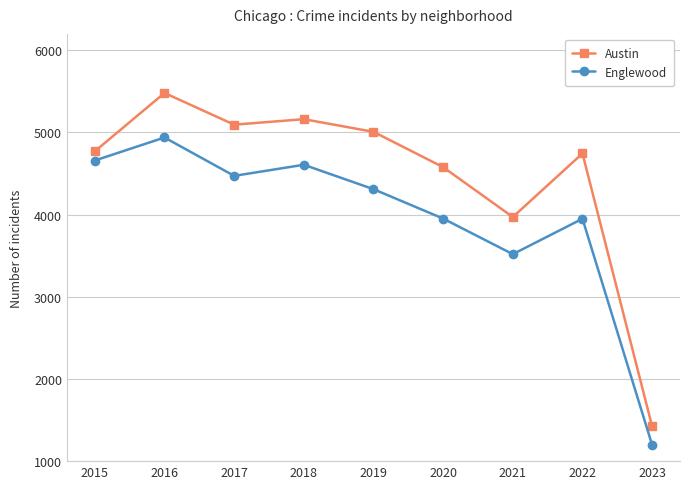

What is the spread (max minus min) of values at 2023?

226